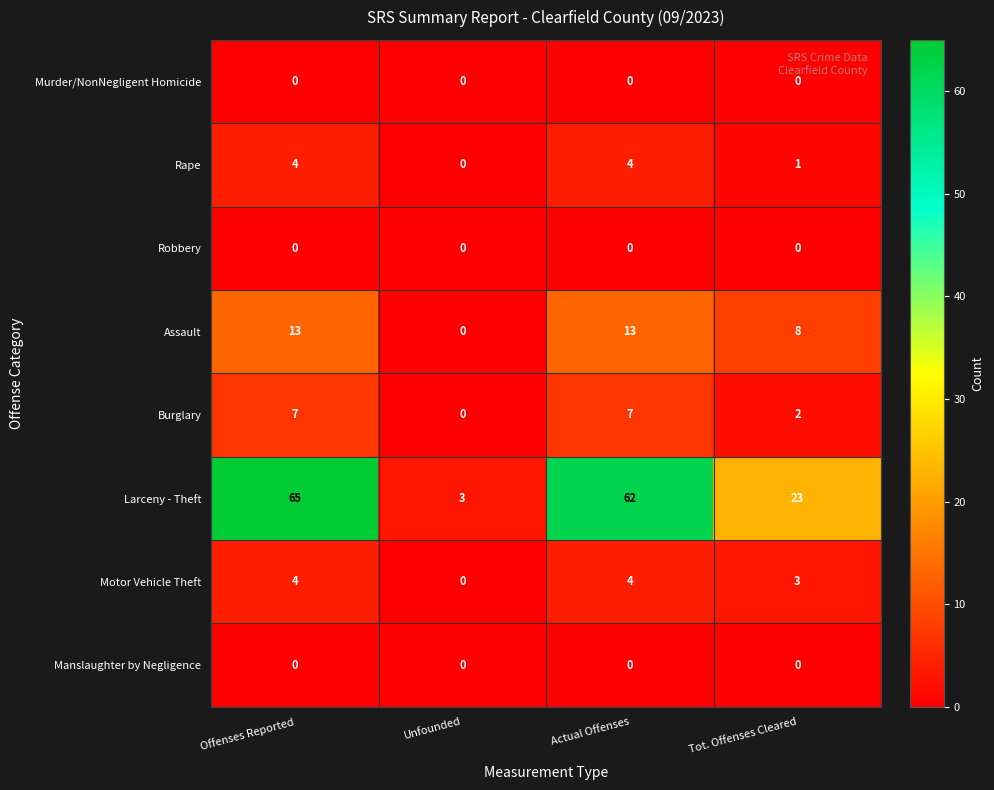

How many Motor Vehicle Theft values are between 3 and 4?

3